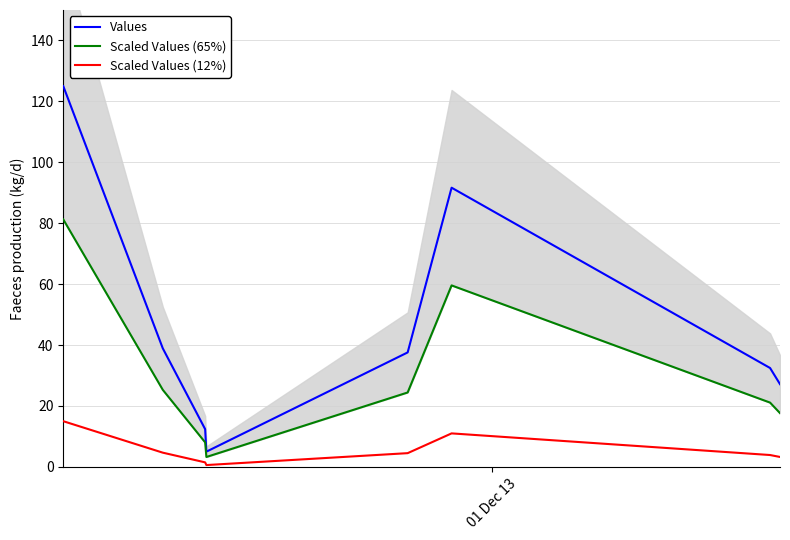

True or false: Values and Scaled Values (12%) cross at least once.

False